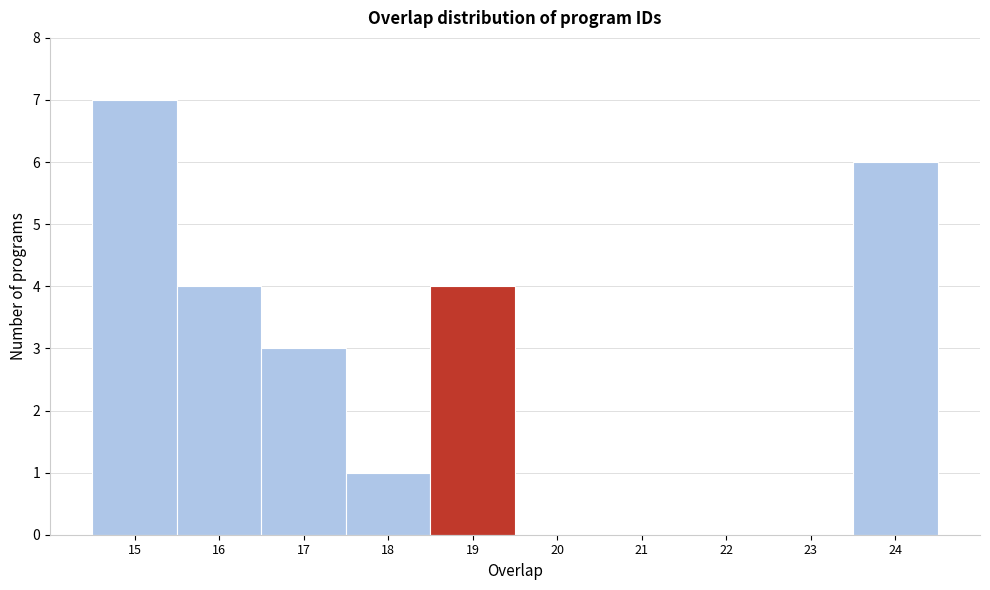

What is the height of the bar covering 15.5 to 16.5 on the x-axis? The values are not printed on the chart, so give them approximately, as read against the axis.

4